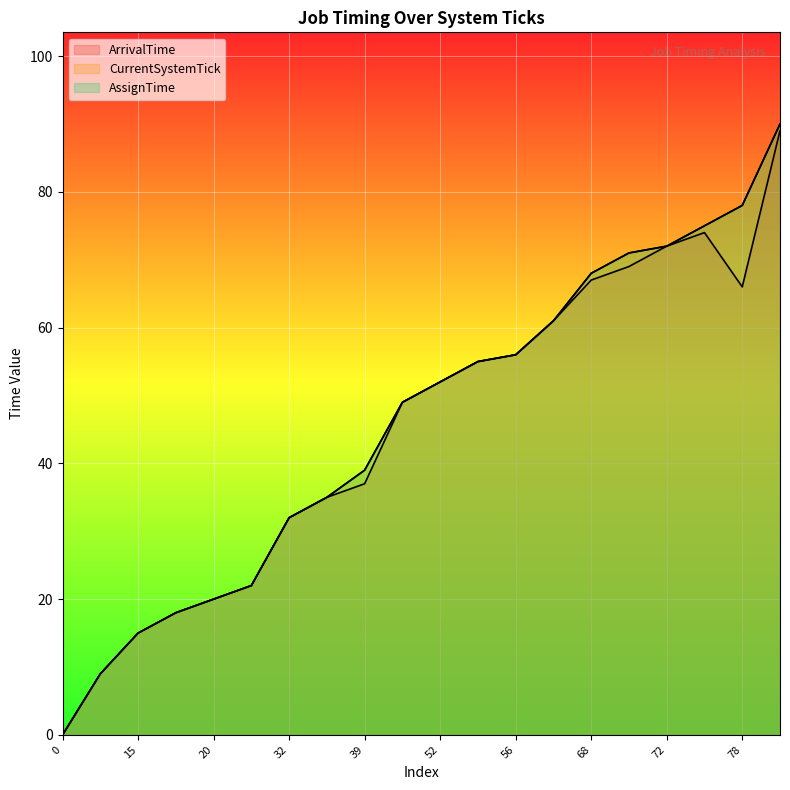

List the labels in order of ArrivalTime value, largest first.

90, 75, 72, 71, 68, 78, 61, 56, 55, 52, 49, 39, 35, 32, 22, 20, 18, 15, 9, 0